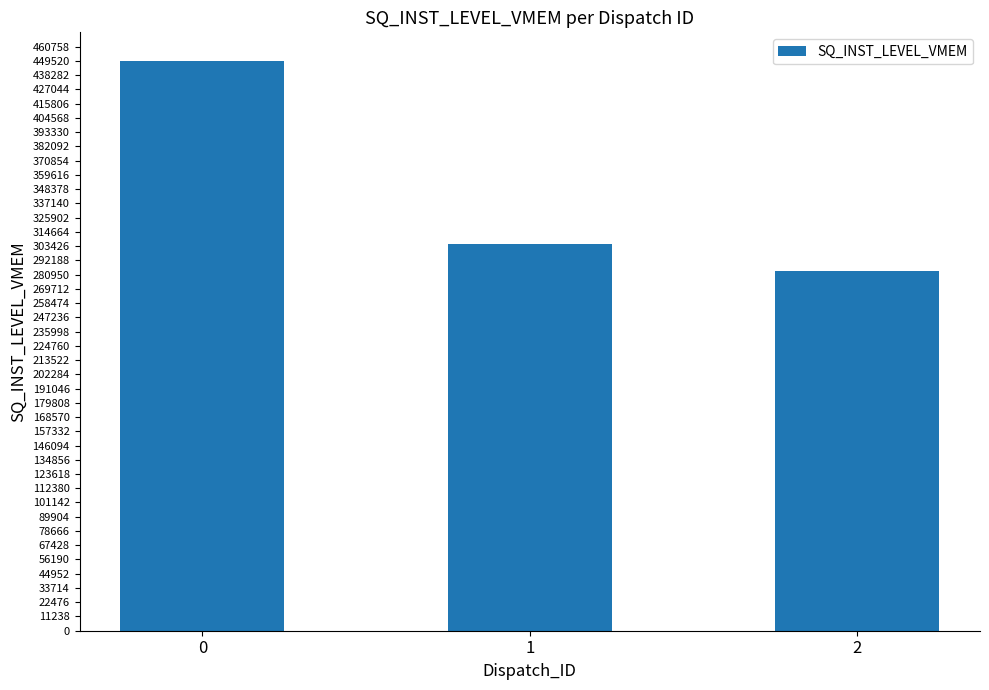

What is the sum of all values?

1038528